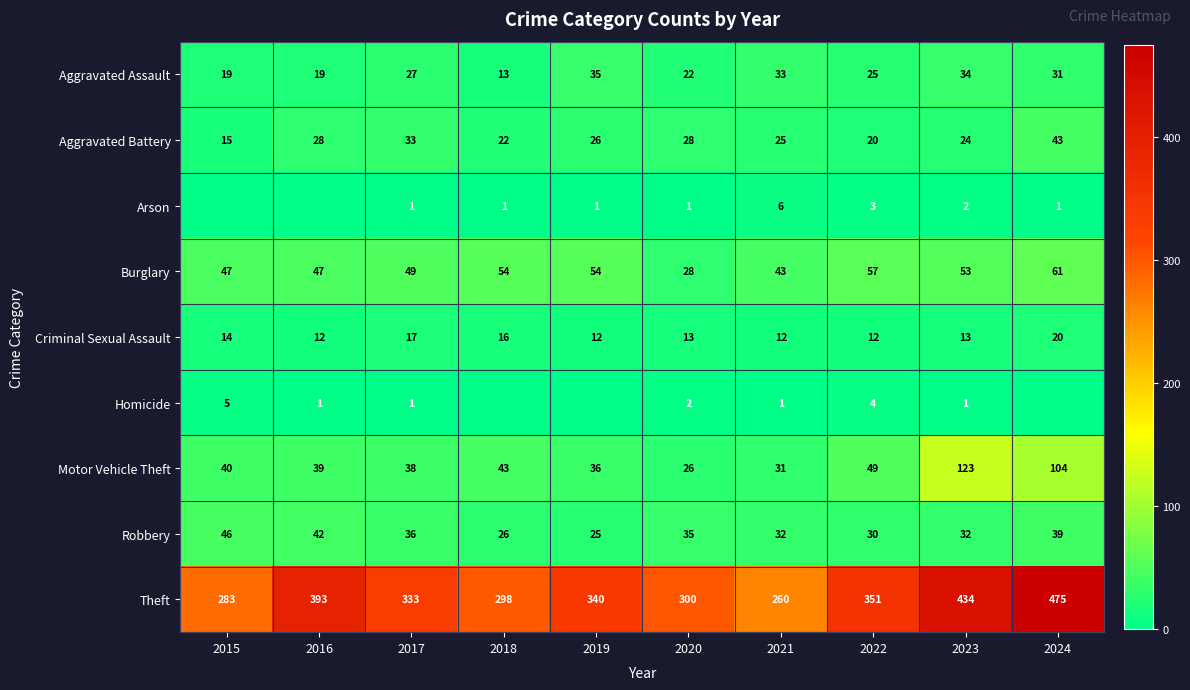

What is the approximate value of Criminal Sexual Assault at 2024?

20